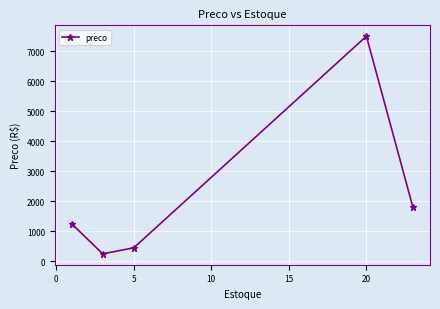

How many points are higher than both their immediate neighbors (excluding endpoints)?

1